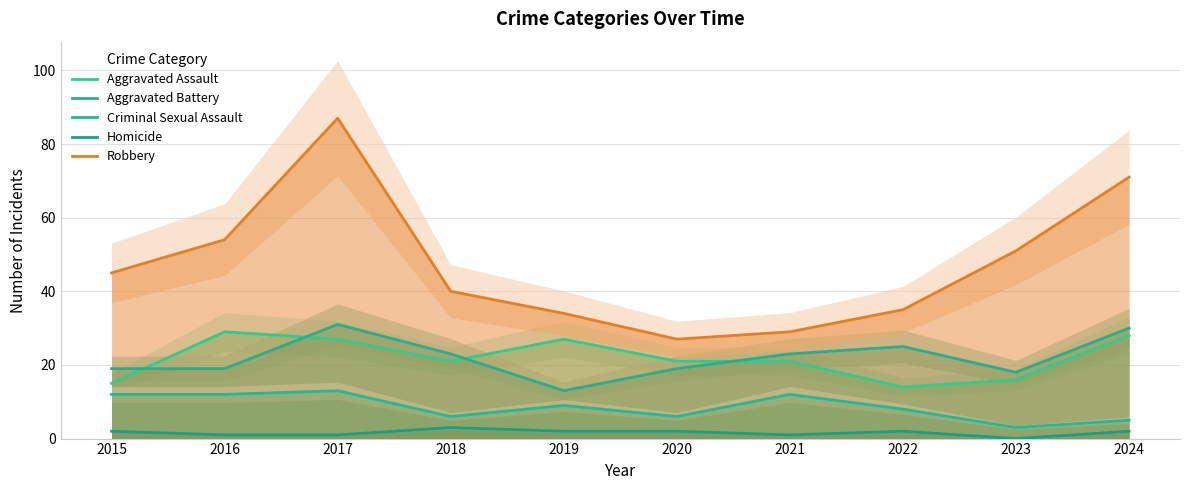

What is the sum of all Aggravated Battery values?

220